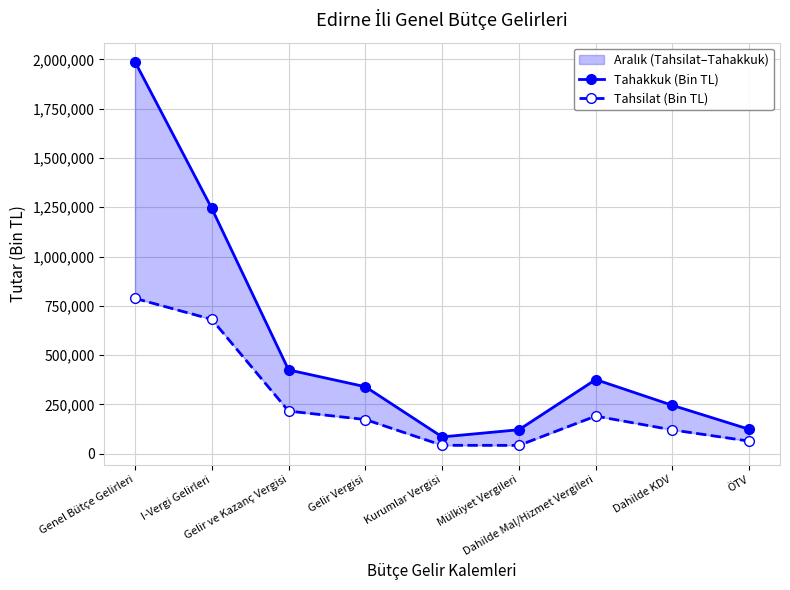

What is the greatest value displayed?

1988002